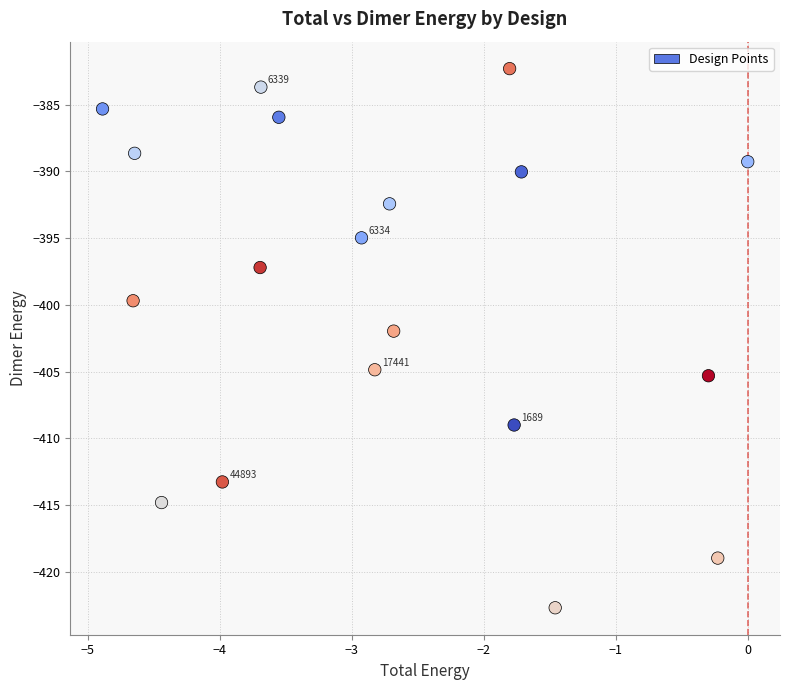

What is the range of Y values (max minus min)?

40.4